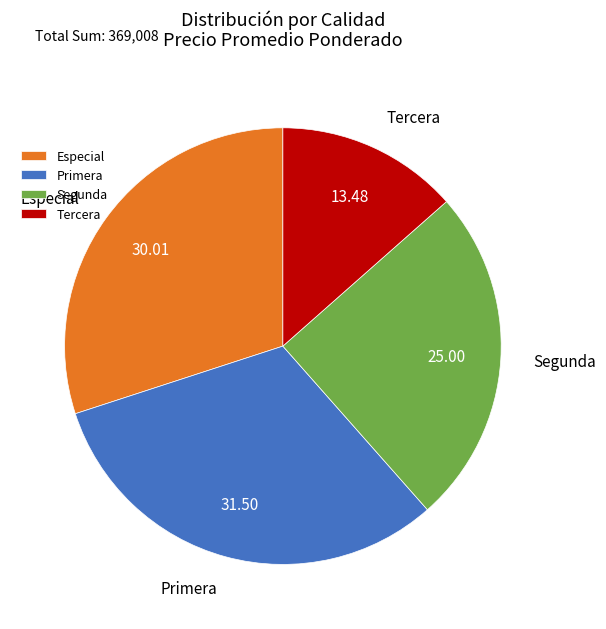

Rank the categories by value from highest to lowest.

Primera, Especial, Segunda, Tercera